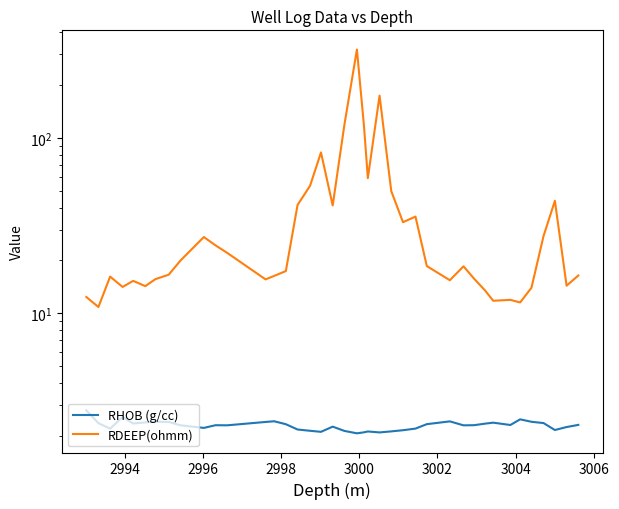

Reading left to right, extract all data points from this chart.

RHOB (g/cc): 2.8	2.4	2.2	2.6	2.3	2.4	2.4	2.4	2.3	2.2	2.3	2.3	2.4	2.4	2.3	2.2	2.1	2.1	2.3	2.1	2.1	2.1	2.1	2.1	2.1	2.2	2.2	2.3	2.4	2.3	2.3	2.3	2.4	2.3	2.5	2.4	2.4	2.2	2.2	2.3
RDEEP(ohmm): 12.4	10.8	16.2	14.1	15.3	14.3	15.6	16.6	19.9	27.2	24.4	22.1	15.6	16.3	17.4	41.4	53.3	82.6	41.2	118.9	319.2	117.7	58.9	174.2	49.7	33.0	35.6	18.6	15.4	18.5	15.7	13.5	11.8	11.9	11.5	14.0	27.6	43.8	14.4	16.4